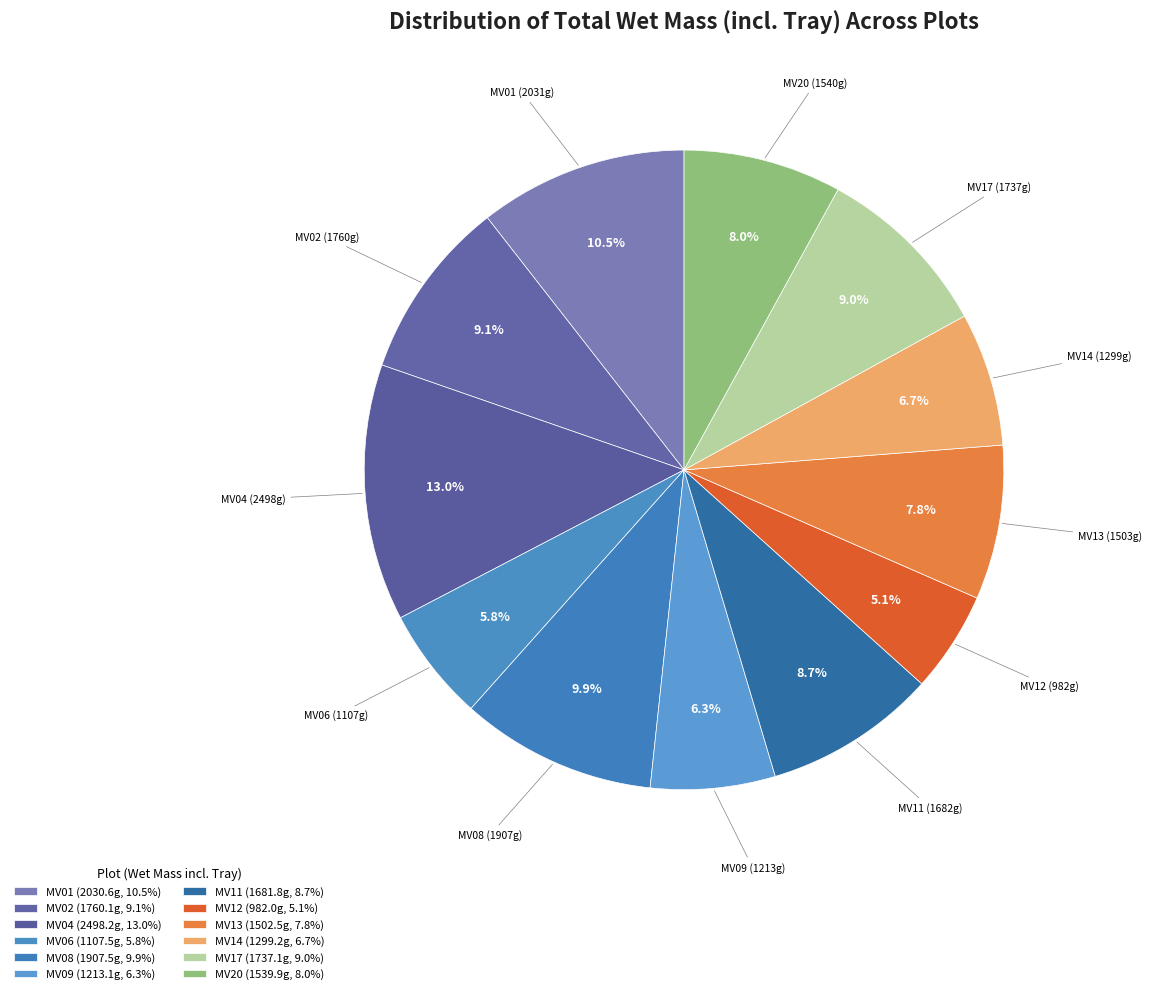

How many slices are in this pie chart?

12